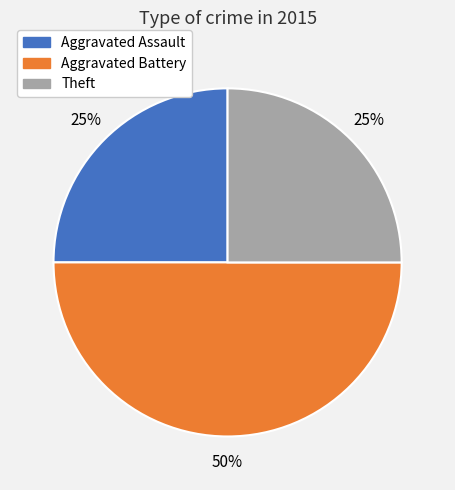

To the nearest percent, what is the average slice percentage?

33%